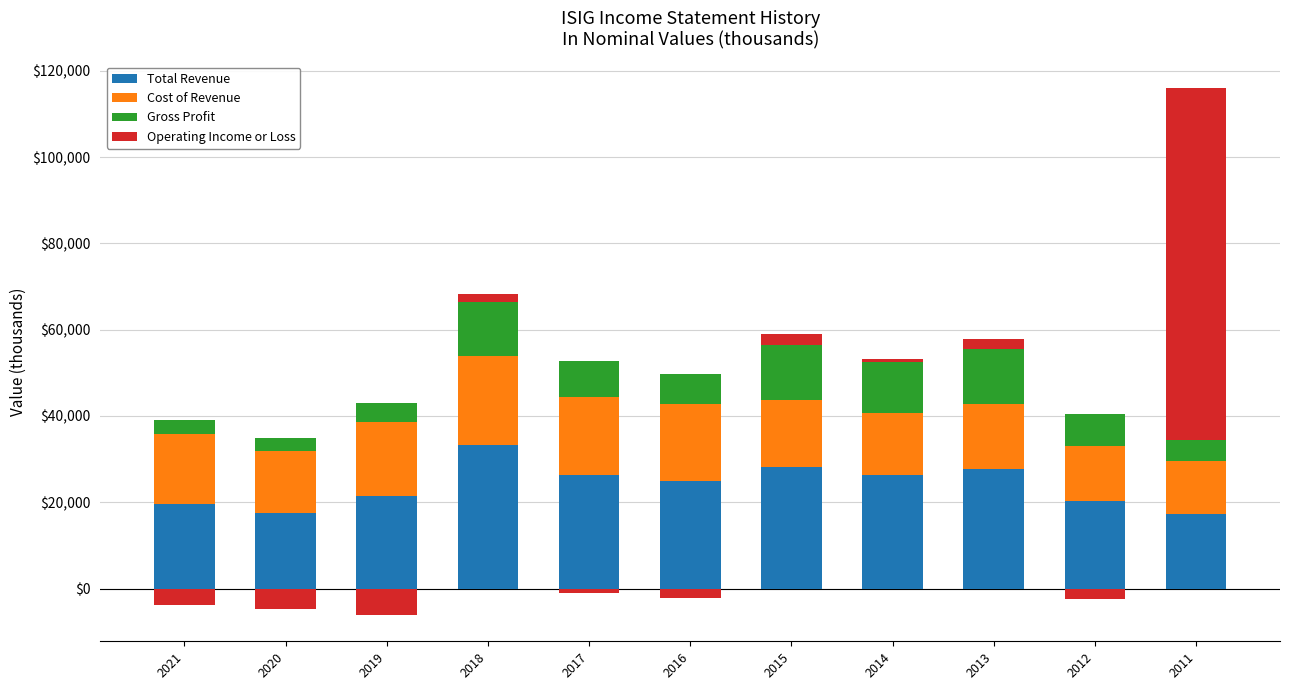

Where is Total Revenue nearest to the value 25200?

2016